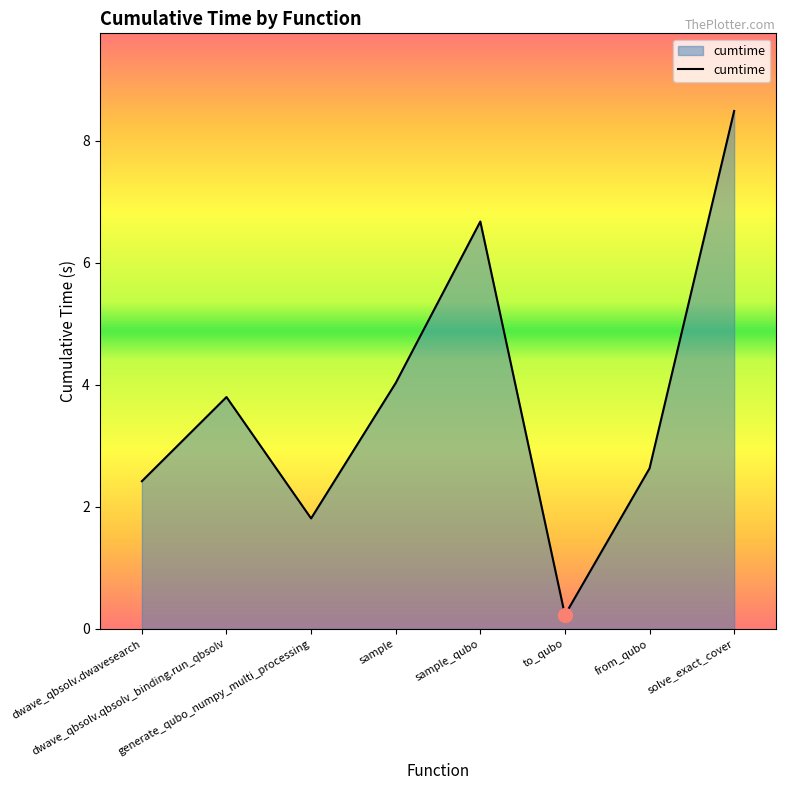

How many interior local peaks (higher than both neighbors) does the data have?

2